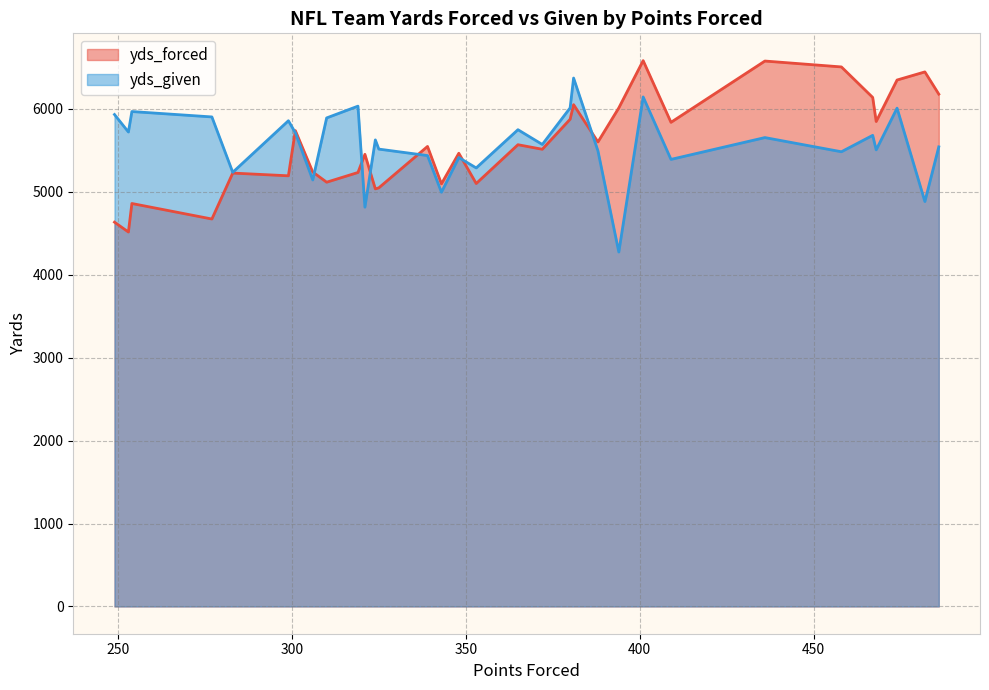

At how many categories does at least one series exceed 5464?

27